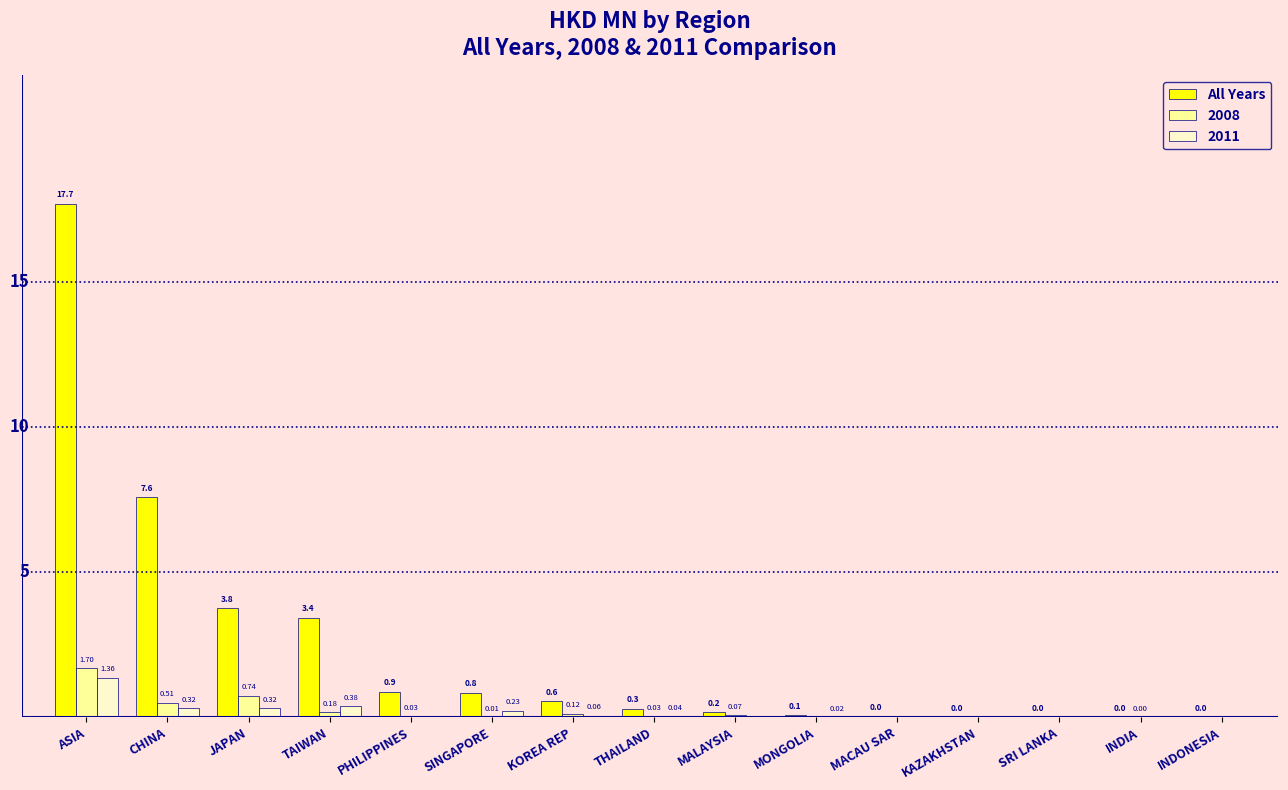

At which category is the sum across all series the highest?

ASIA